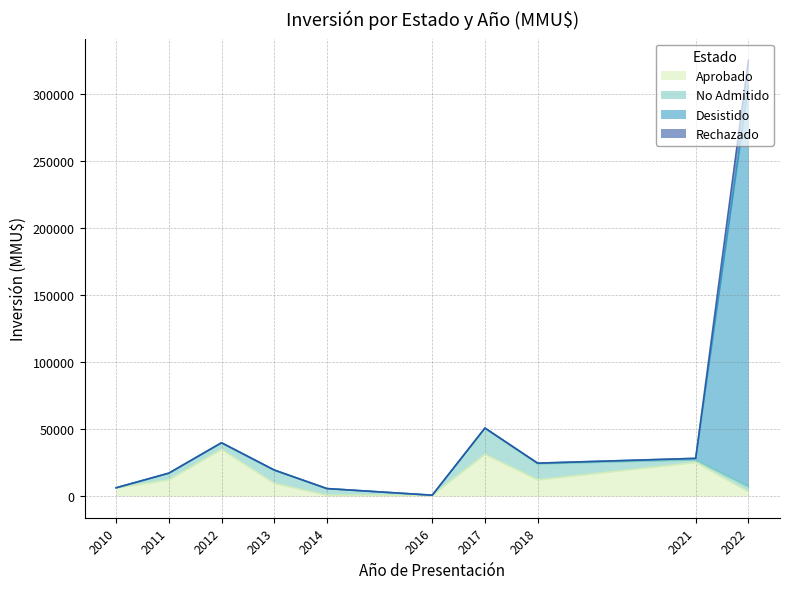

At which category is the sum across all series the highest?

2022